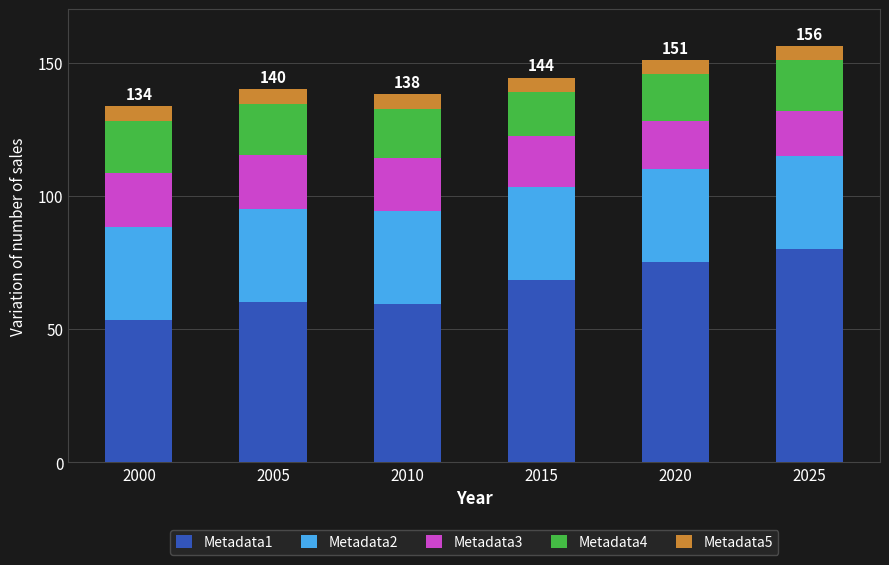

What is the total value across all series at 2000?

133.6